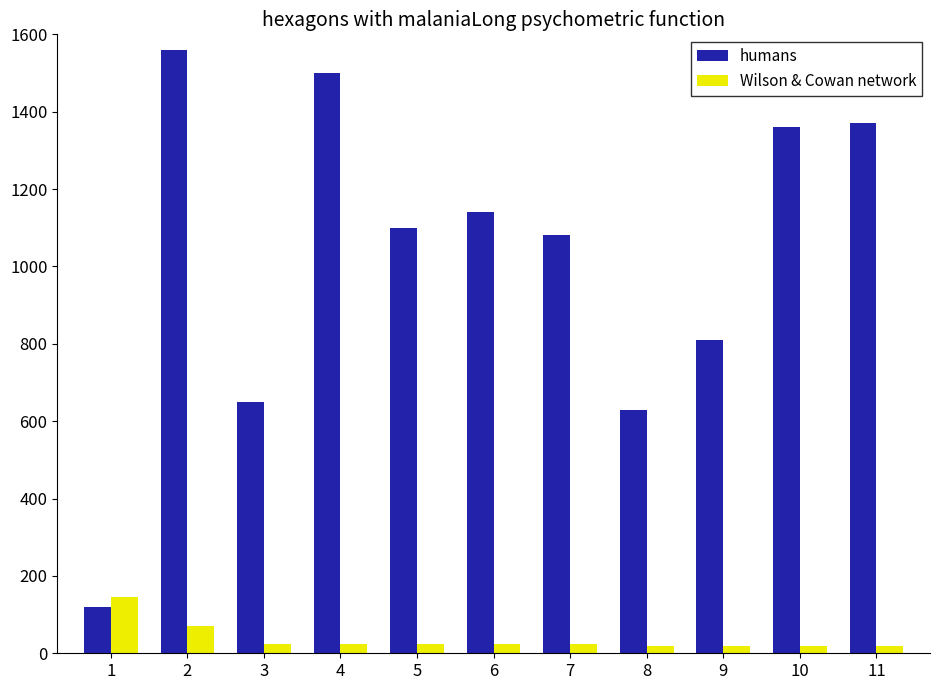

Read the Wilson & Cowan network value at 9.

20